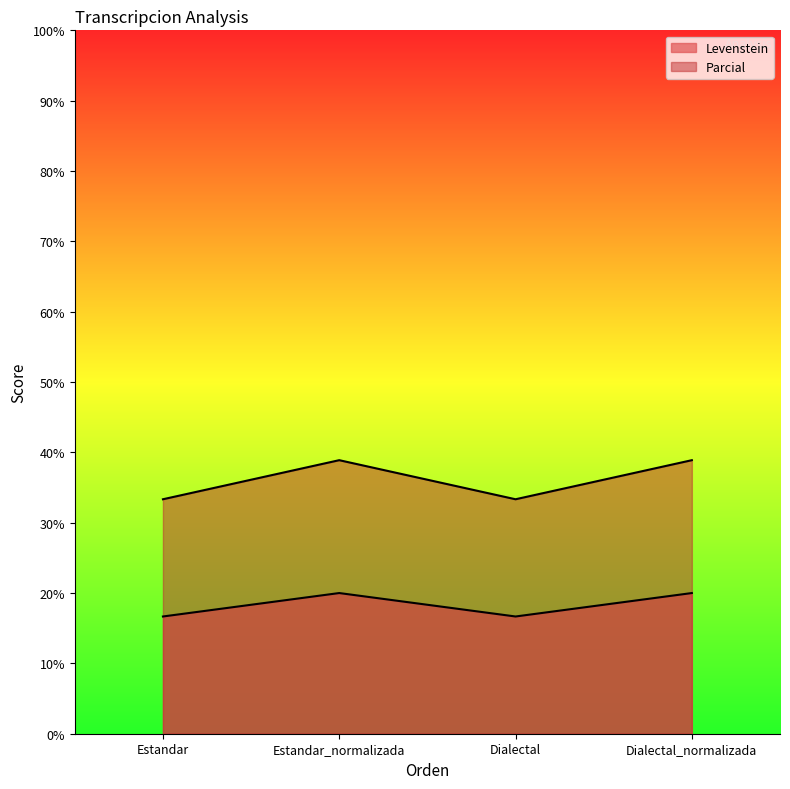

Where is the first local maximum for Parcial?

Estandar_normalizada